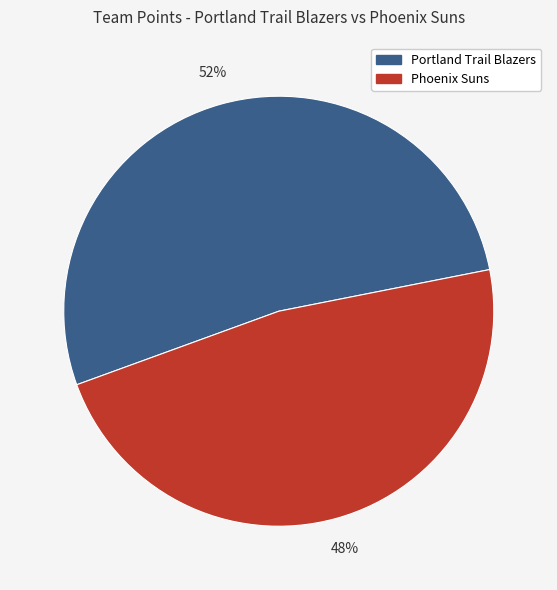

How many slices are in this pie chart?

2